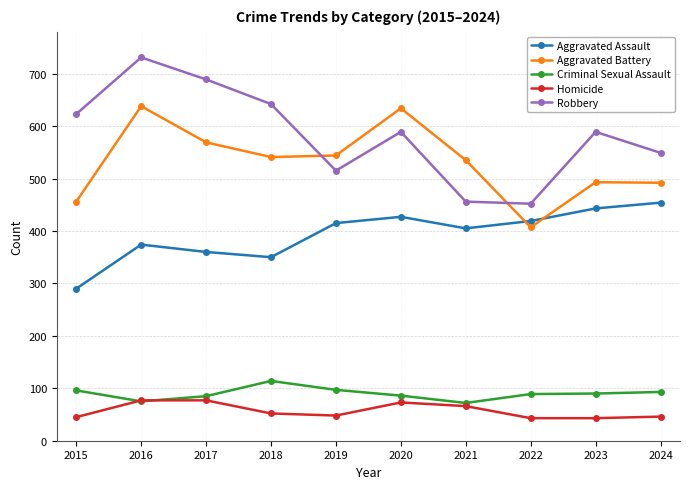

Which series has the widest spread of values?

Robbery